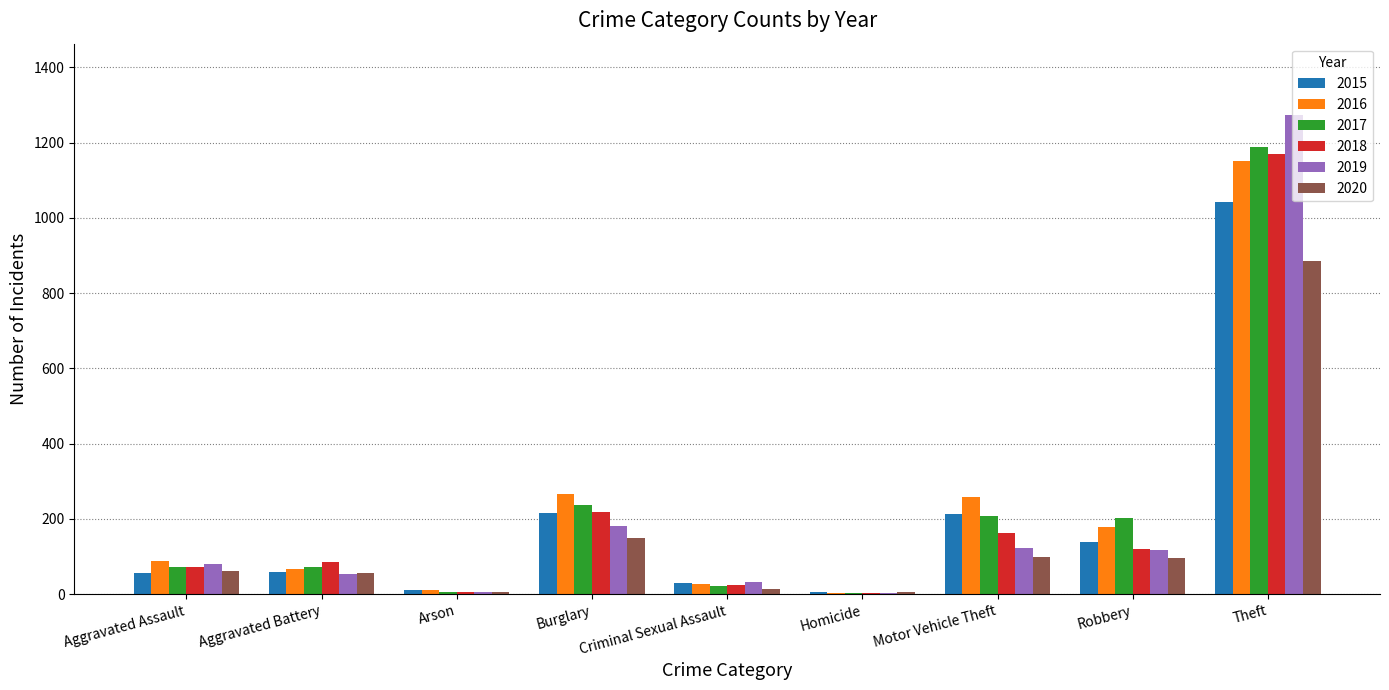

Count the number of categories in the chart.

9